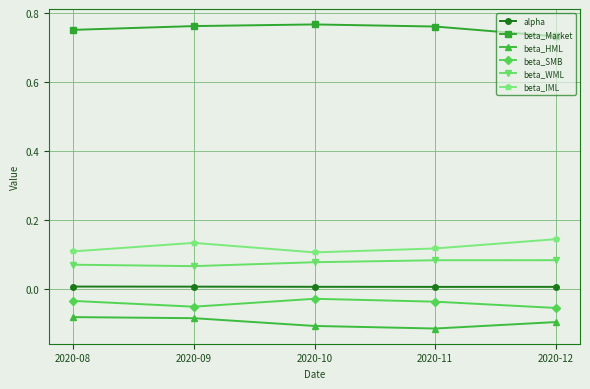

Rank the series by their maximum value, from highest to lowest.

beta_Market, beta_IML, beta_WML, alpha, beta_SMB, beta_HML